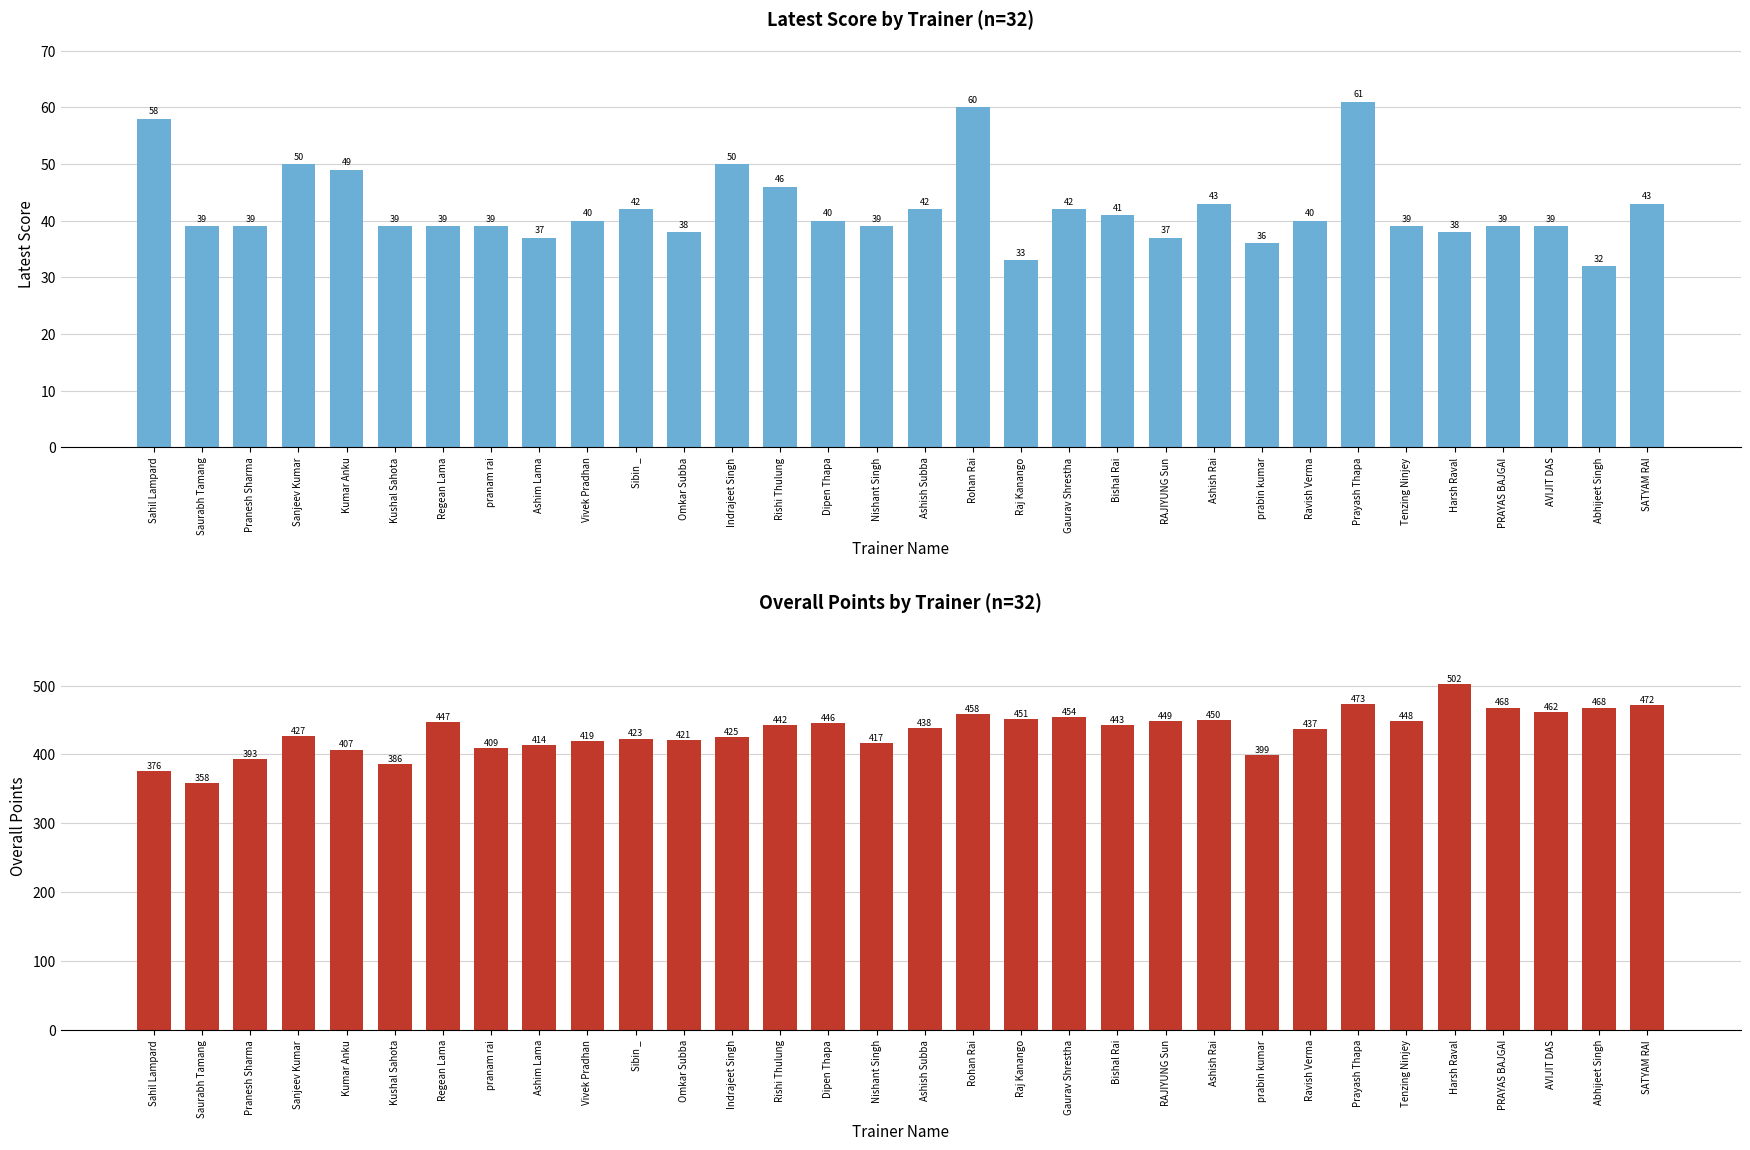

Between Kushal Sahota and Sibin _, which is larger?

Sibin _